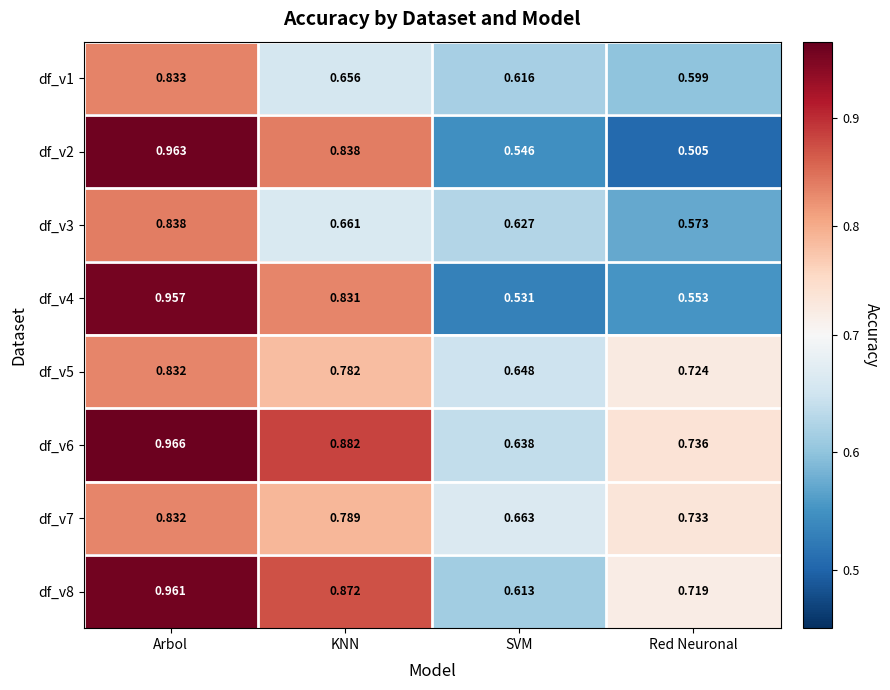

Where is df_v1 nearest to the value 0?

Red Neuronal